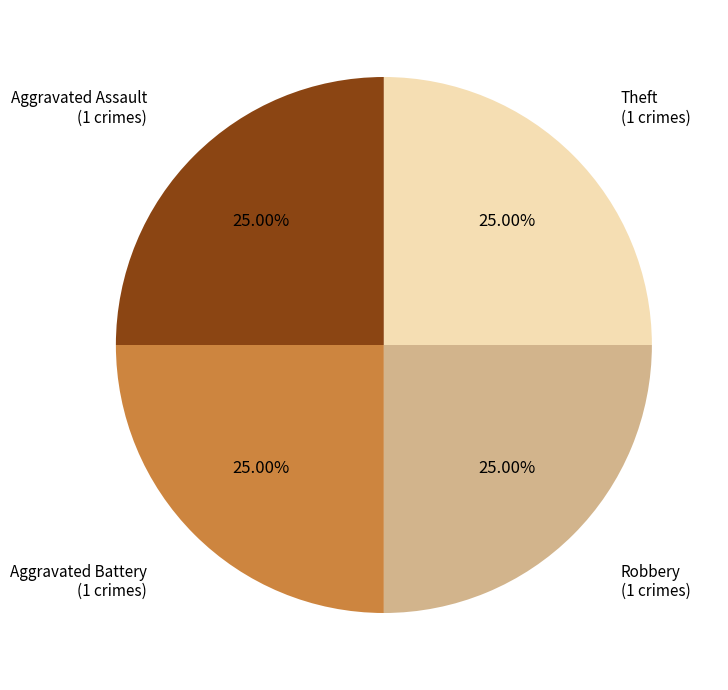

Is there any slice that represents more than half of the pie?

No